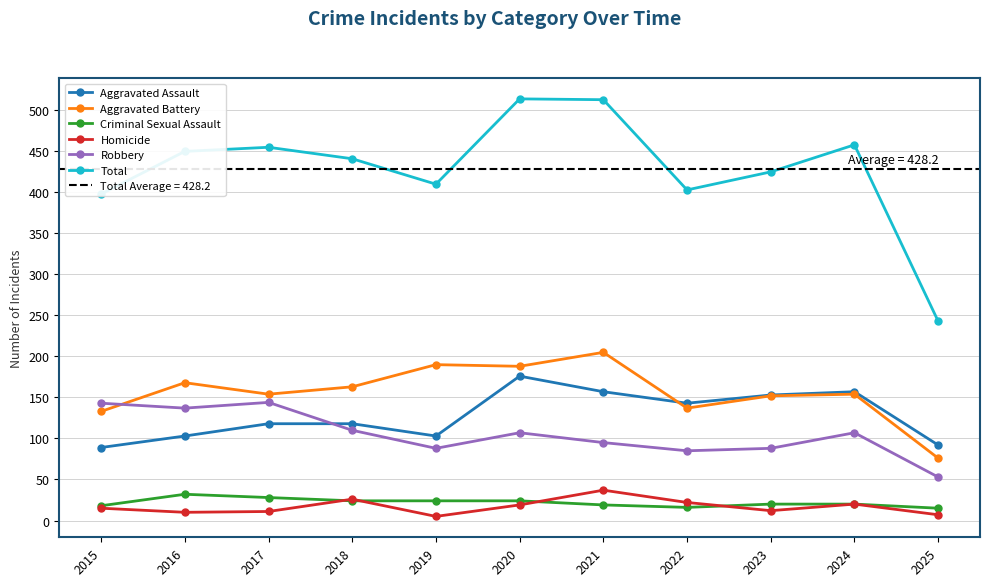

Which has a higher value, 2016 or 2021?

2021